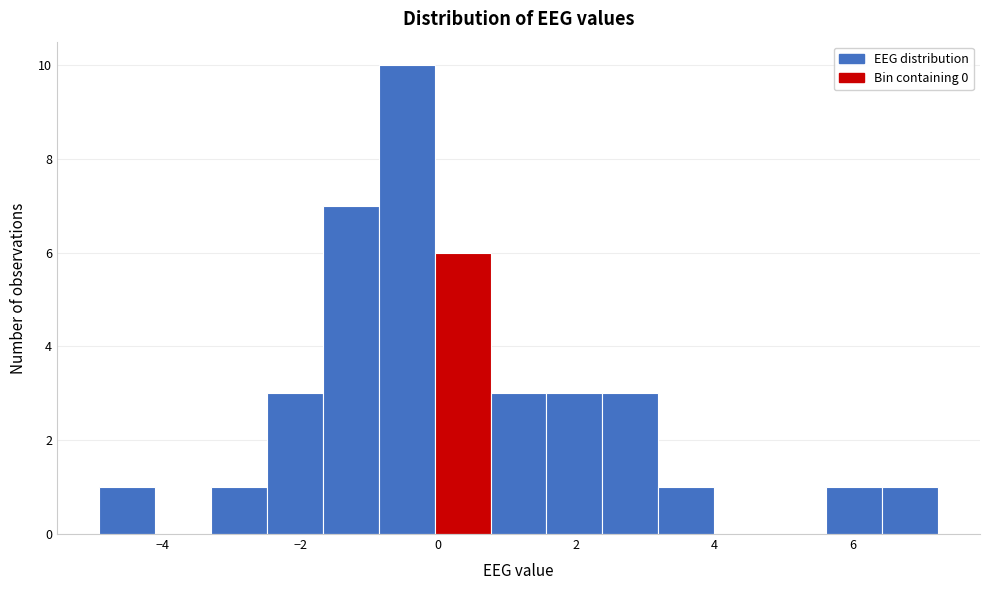

Reading left to right, list every bar in this chart as the range it spans on the x-axis followed by its height. Neither the bar edges nor the heights are printed on the chart, so give them approximately, as read against the axes.

-5.0 to -4.2: 1
-4.2 to -3.2: 0
-3.2 to -2.4: 1
-2.4 to -1.6: 3
-1.6 to -0.8: 7
-0.8 to 0.0: 10
0.0 to 0.8: 6
0.8 to 1.6: 3
1.6 to 2.4: 3
2.4 to 3.2: 3
3.2 to 4.0: 1
4.0 to 4.8: 0
4.8 to 5.6: 0
5.6 to 6.4: 1
6.4 to 7.2: 1